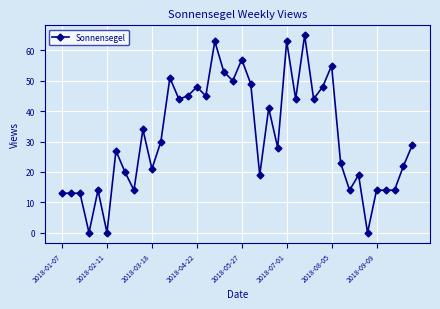

What is the maximum value shown in the chart?

65